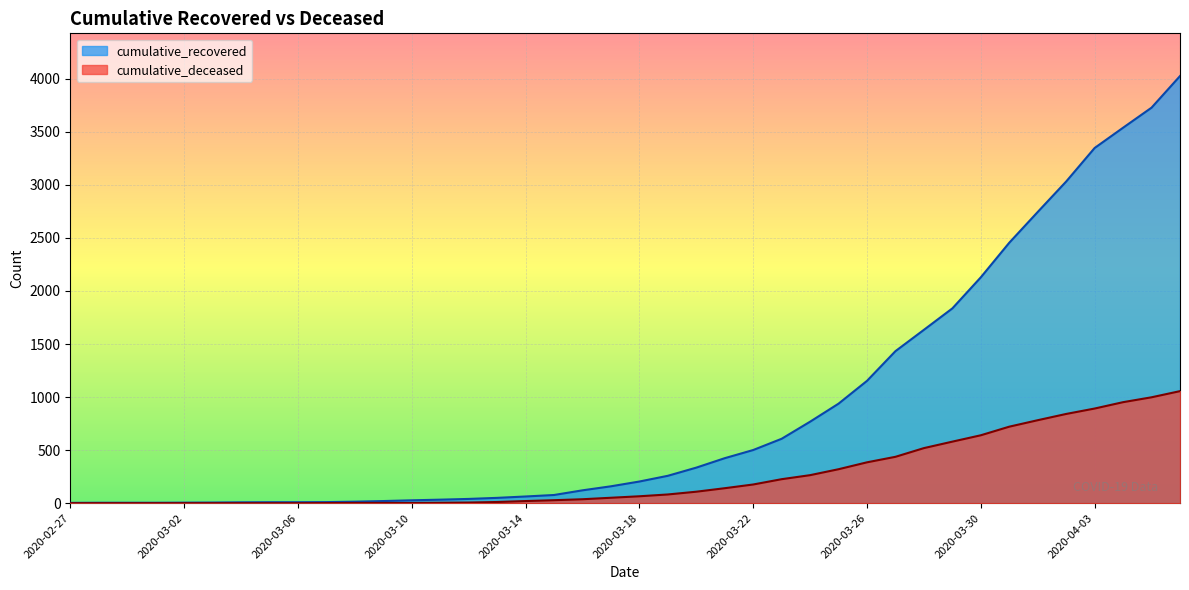

What is the difference between the cumulative_recovered values at 2020-03-14 and 2020-04-01?

2682